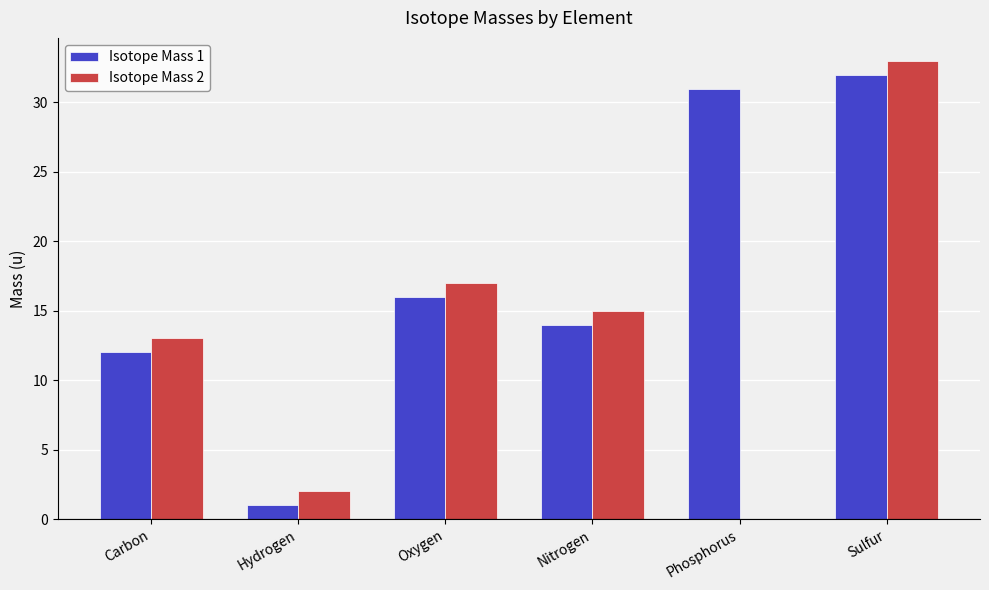

How many data points does each series have?

6